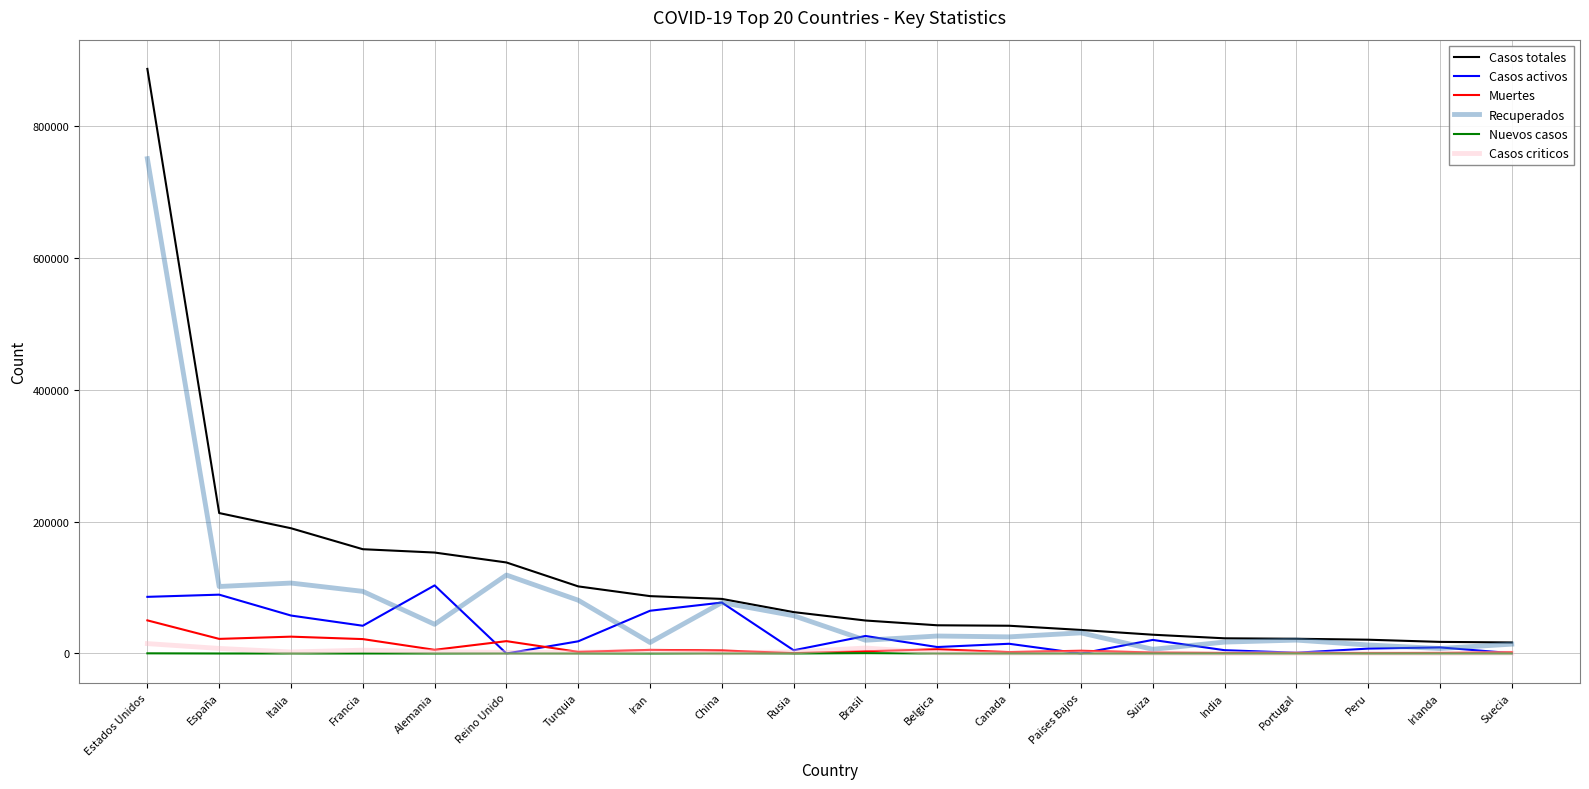

What is the highest value of the Casos totales series?

886709